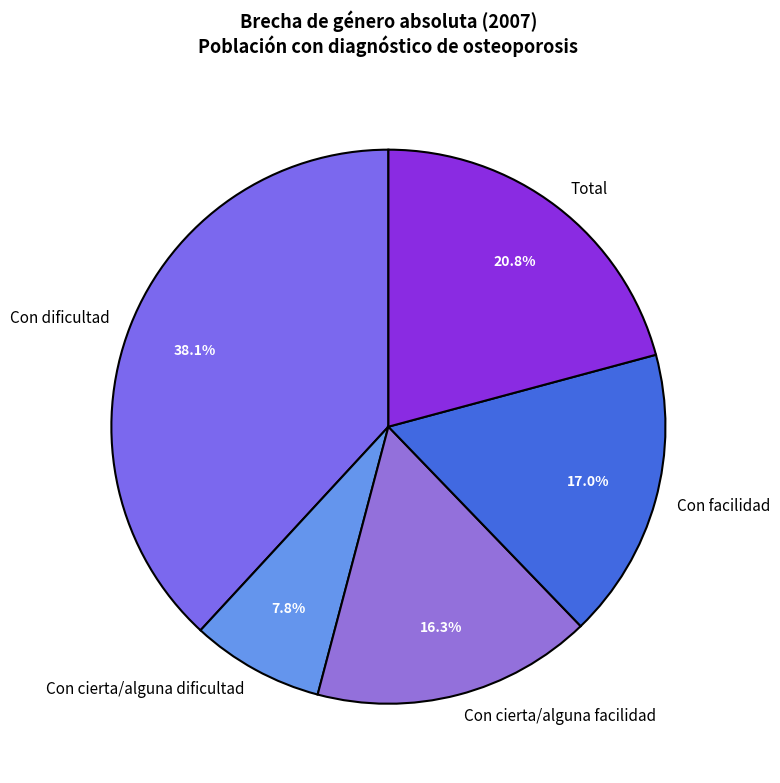

Which slice is the largest?

Con dificultad